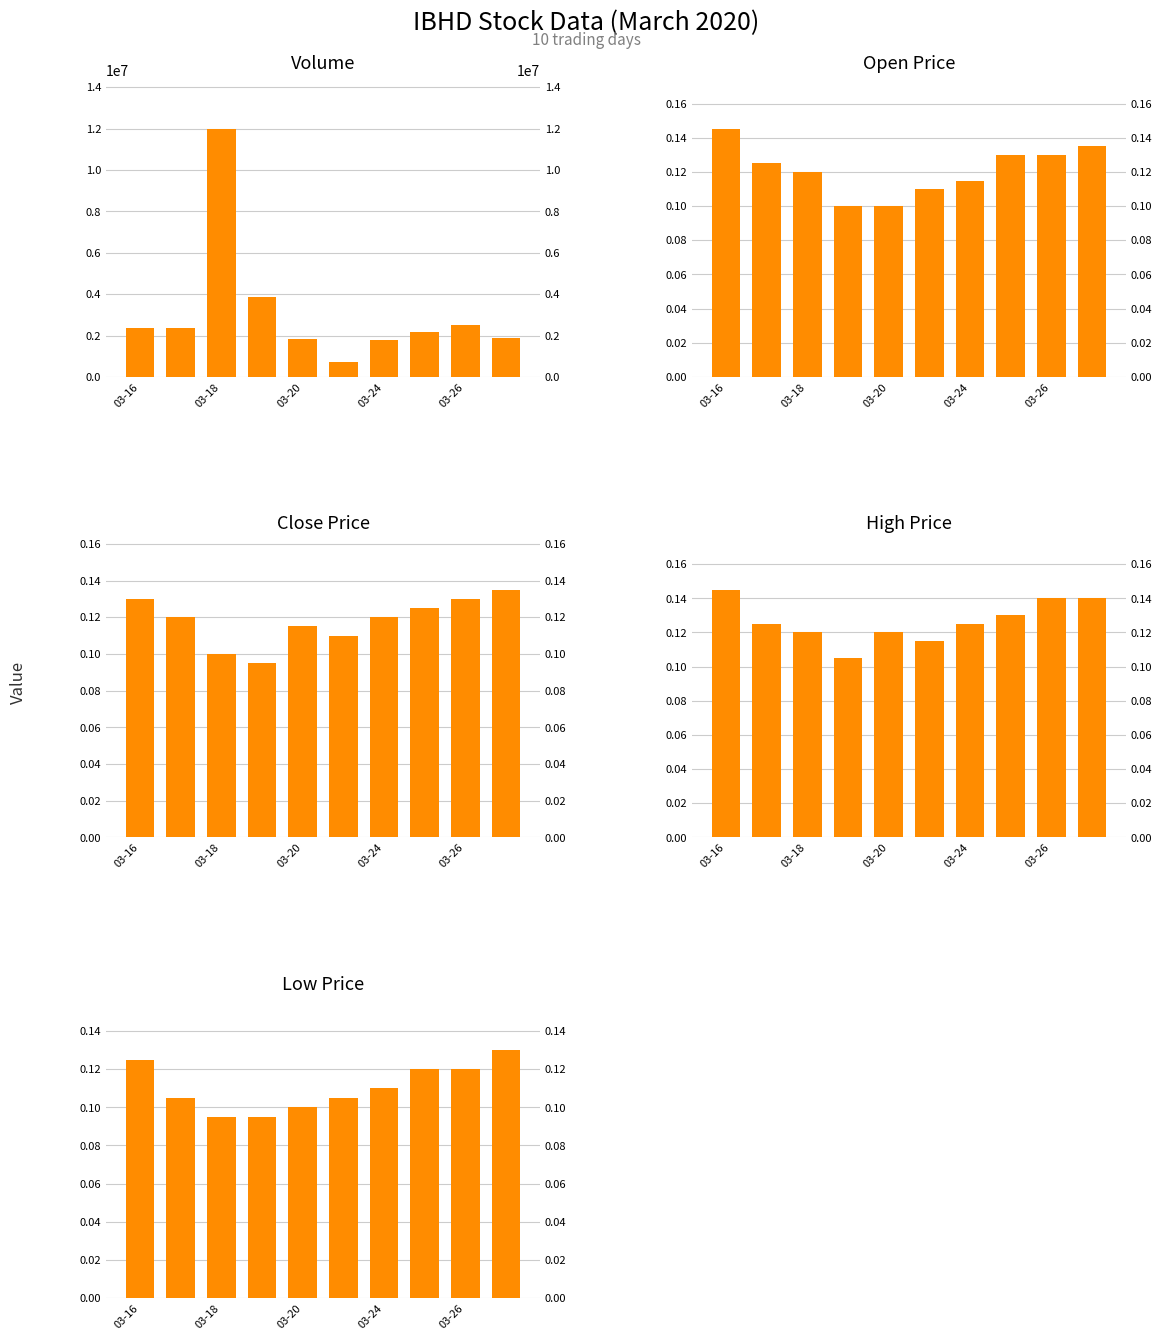

Between 7 and 5, which is larger?

7